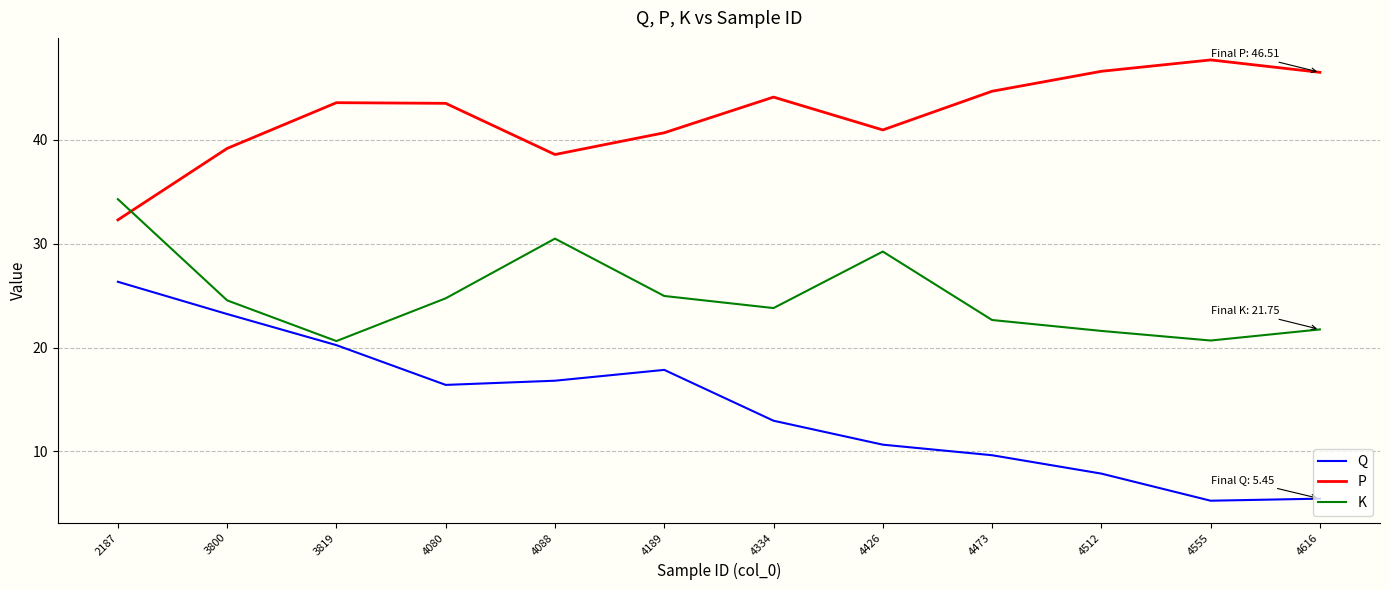

How many lines are shown in the chart?

3